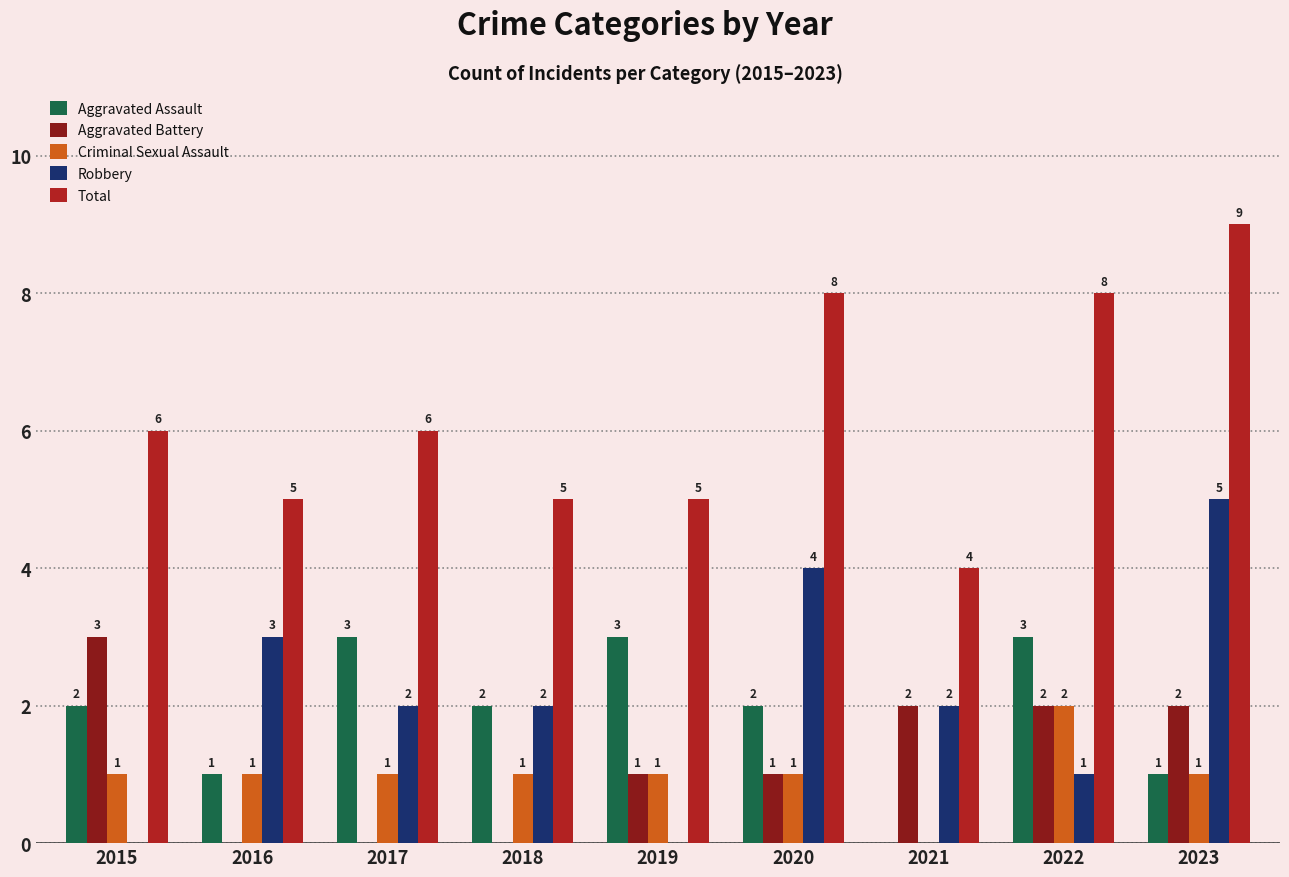

Reading left to right, list all the values displayed in this chart.

Aggravated Assault: 2015=2	2016=1	2017=3	2018=2	2019=3	2020=2	2021=0	2022=3	2023=1
Aggravated Battery: 2015=3	2016=0	2017=0	2018=0	2019=1	2020=1	2021=2	2022=2	2023=2
Criminal Sexual Assault: 2015=1	2016=1	2017=1	2018=1	2019=1	2020=1	2021=0	2022=2	2023=1
Robbery: 2015=0	2016=3	2017=2	2018=2	2019=0	2020=4	2021=2	2022=1	2023=5
Total: 2015=6	2016=5	2017=6	2018=5	2019=5	2020=8	2021=4	2022=8	2023=9